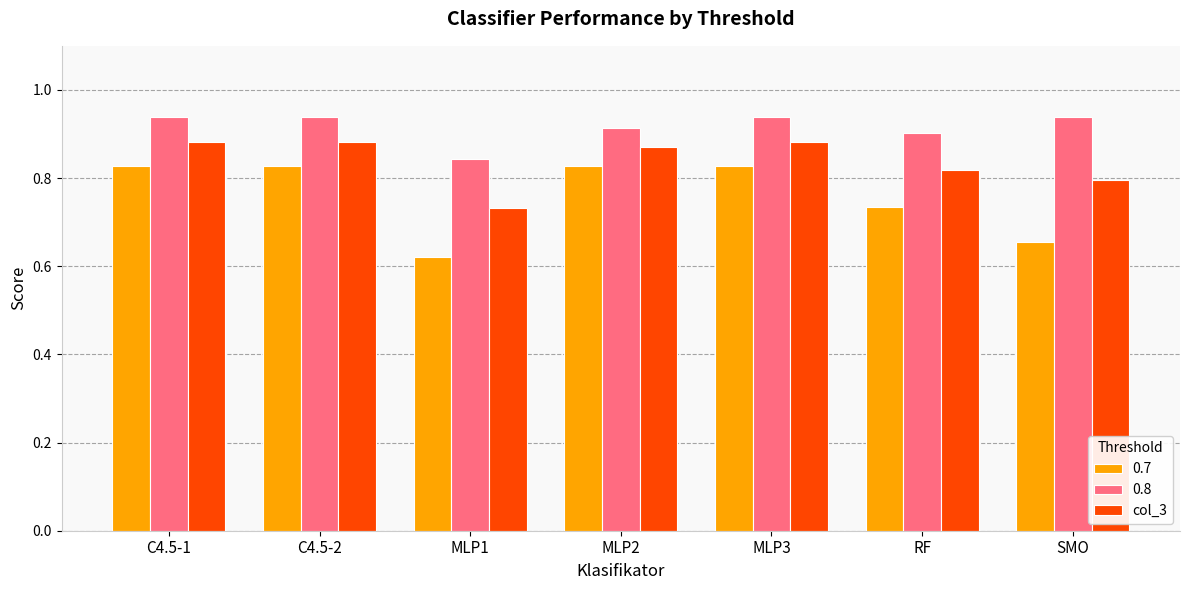

Is it true that col_3 equals 0.9 at MLP3?

True